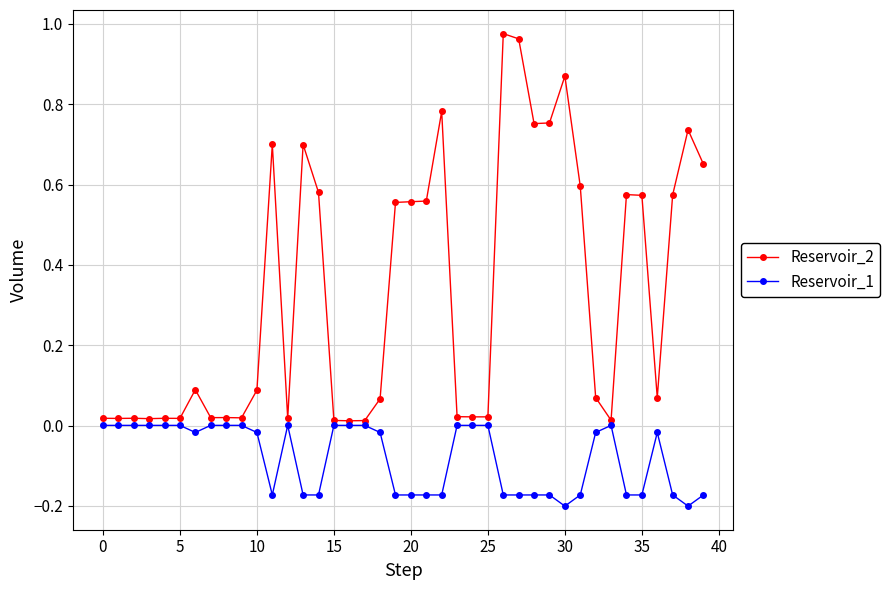

Which series has the widest spread of values?

Reservoir_2